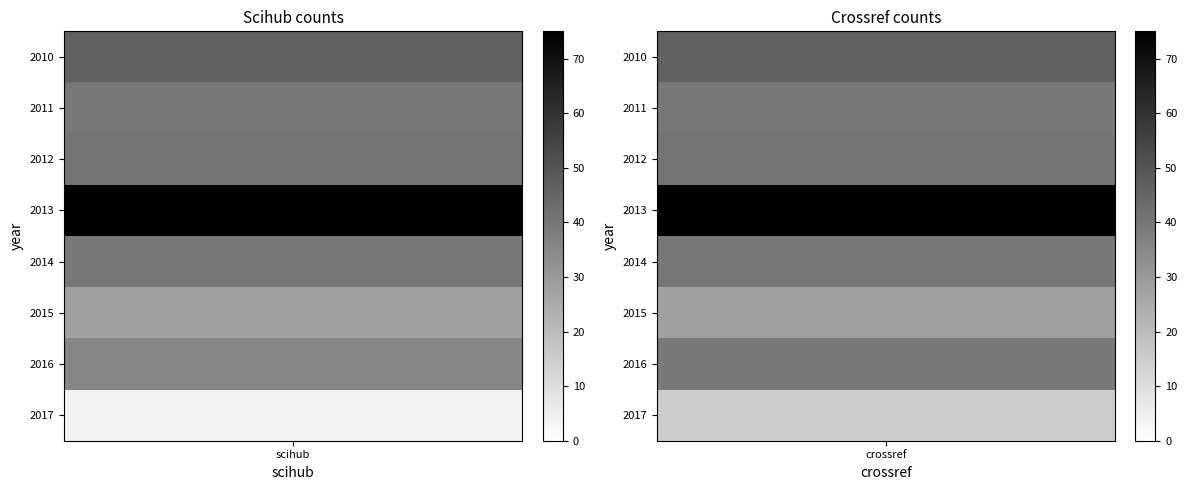

Rank the categories by 2015 value from lowest to highest.

0, 1